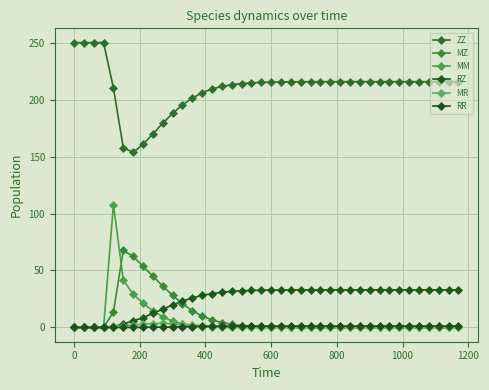

Reading left to right, extract all data points from this chart.

ZZ: 250.0	250.0	250.0	250.0	210.1	157.7	153.6	160.6	169.8	179.2	187.8	195.3	201.3	205.9	209.2	211.5	213.0	214.0	214.7	215.1	215.3	215.5	215.6	215.6	215.7	215.7	215.7	215.7	215.7	215.7	215.7	215.7	215.7	215.7	215.7	215.7	215.7	215.7	215.7	215.7
MZ: 0.0	0.0	0.0	0.0	13.6	67.6	62.4	53.7	45.1	36.4	28.1	20.8	14.7	10.0	6.7	4.3	2.7	1.7	1.1	0.7	0.4	0.3	0.2	0.1	0.1	0.0	0.0	0.0	0.0	0.0	0.0	0.0	0.0	0.0	0.0	0.0	0.0	0.0	0.0	0.0
MM: 0.0	0.0	0.0	0.0	107.9	41.7	29.2	21.3	14.6	9.4	5.6	3.0	1.5	0.7	0.3	0.1	0.1	0.0	0.0	0.0	0.0	0.0	0.0	0.0	0.0	0.0	0.0	0.0	0.0	0.0	0.0	0.0	0.0	0.0	0.0	0.0	0.0	0.0	0.0	0.0
RZ: 0.0	0.0	0.0	0.0	0.7	3.1	5.7	8.7	12.3	16.0	19.7	23.1	25.9	28.1	29.8	30.9	31.7	32.2	32.5	32.7	32.8	32.9	32.9	33.0	33.0	33.0	33.0	33.0	33.0	33.0	33.0	33.0	33.0	33.0	33.0	33.0	33.0	33.0	33.0	33.0
MR: 0.0	0.0	0.0	0.0	1.1	1.4	2.3	3.0	3.5	3.6	3.3	2.8	2.2	1.6	1.1	0.8	0.5	0.3	0.2	0.1	0.1	0.0	0.0	0.0	0.0	0.0	0.0	0.0	0.0	0.0	0.0	0.0	0.0	0.0	0.0	0.0	0.0	0.0	0.0	0.0
RR: 0.0	0.0	0.0	0.0	0.0	0.0	0.0	0.1	0.2	0.4	0.5	0.7	0.8	1.0	1.1	1.1	1.2	1.2	1.2	1.2	1.3	1.3	1.3	1.3	1.3	1.3	1.3	1.3	1.3	1.3	1.3	1.3	1.3	1.3	1.3	1.3	1.3	1.3	1.3	1.3